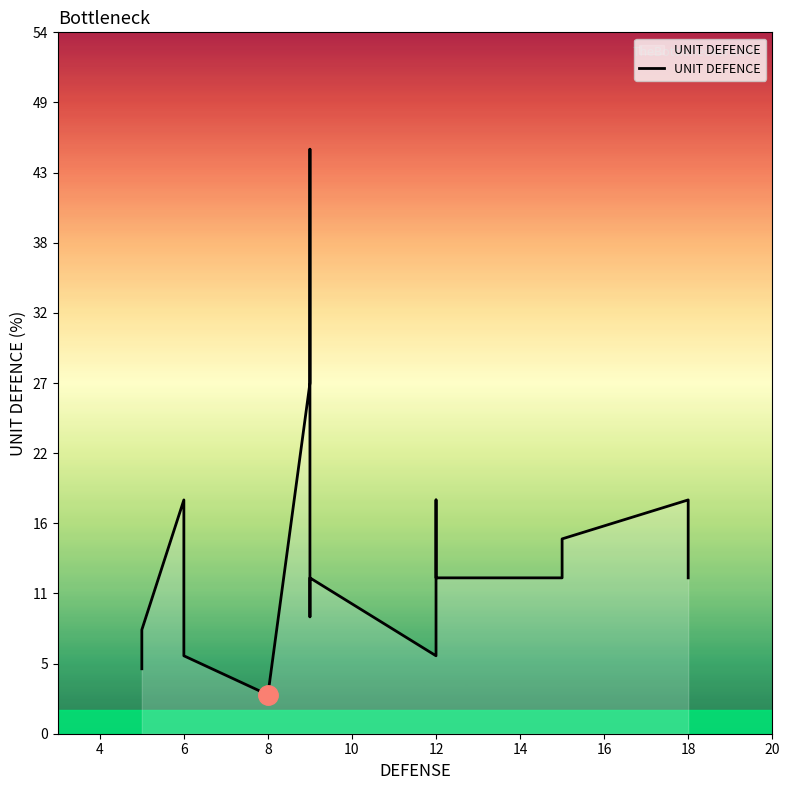

What is the minimum value shown in the chart?

3